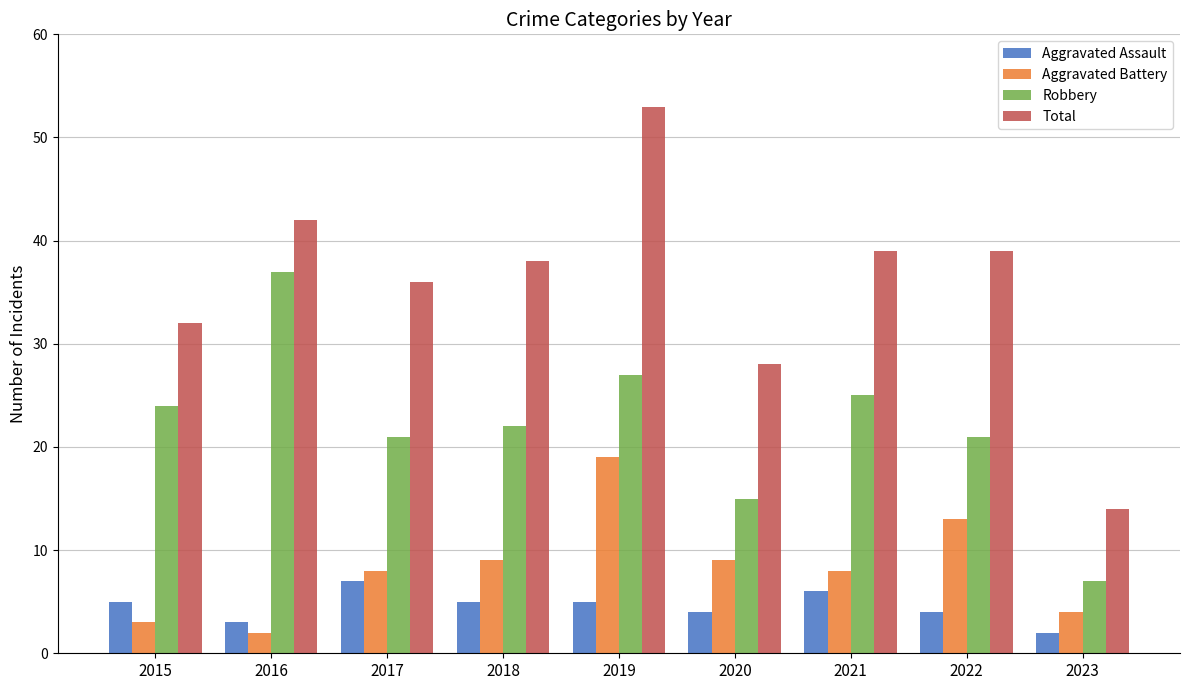

Count the Aggravated Assault values in the range 4 to 5.

5